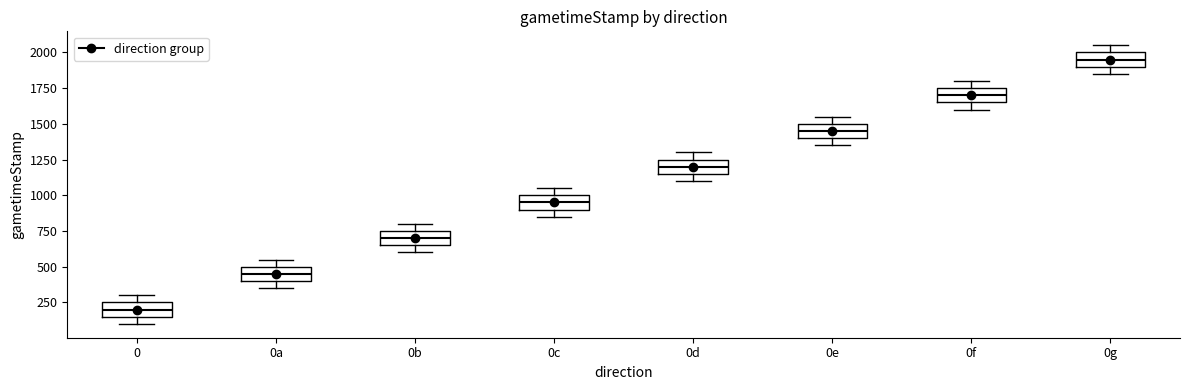

Where is the upper edge of the box for 0e on the y-axis? The values are not printed on the chart, so give them approximately, as read against the axis.

1500